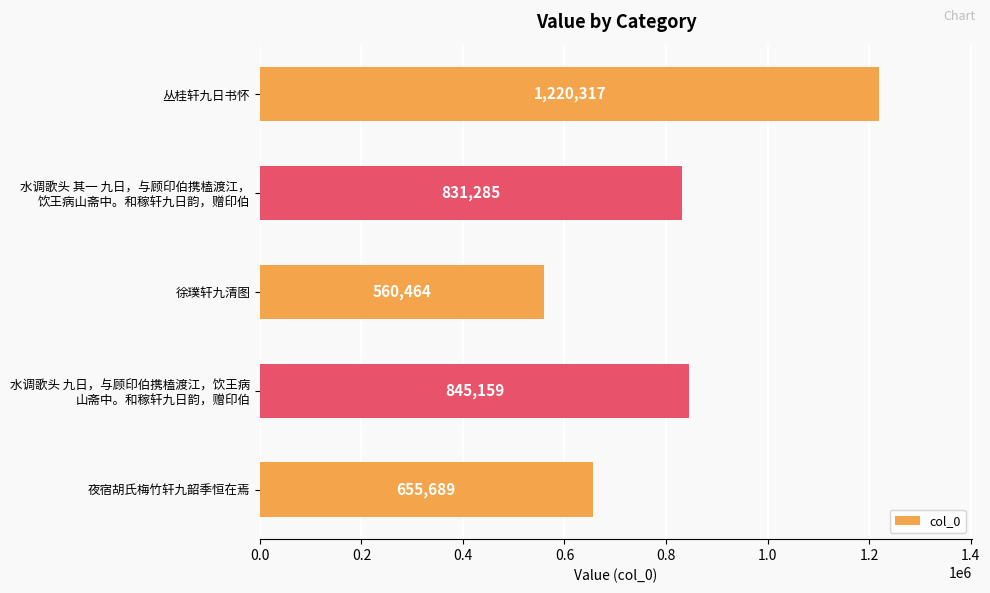

What is the difference between the maximum and second lowest values?

564628